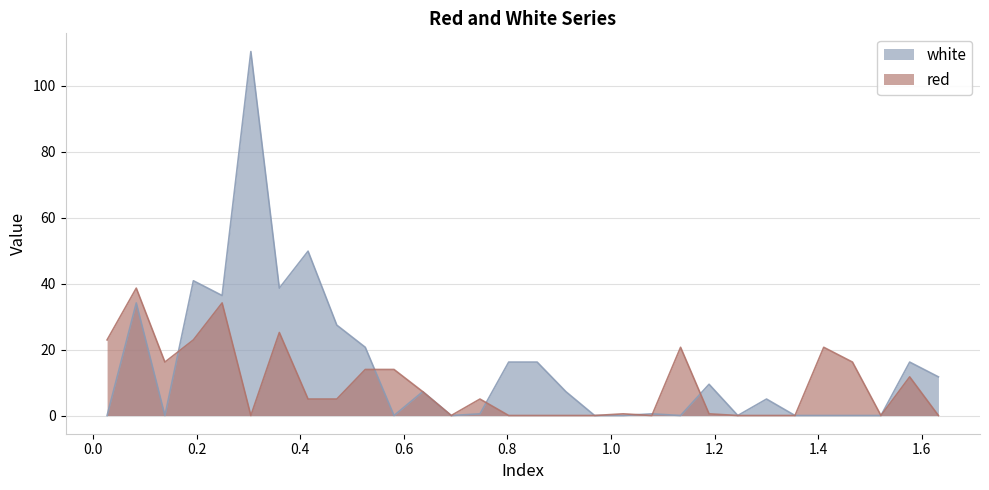

In red, how many points are lower than both neighbors (excluding endpoints)?

5